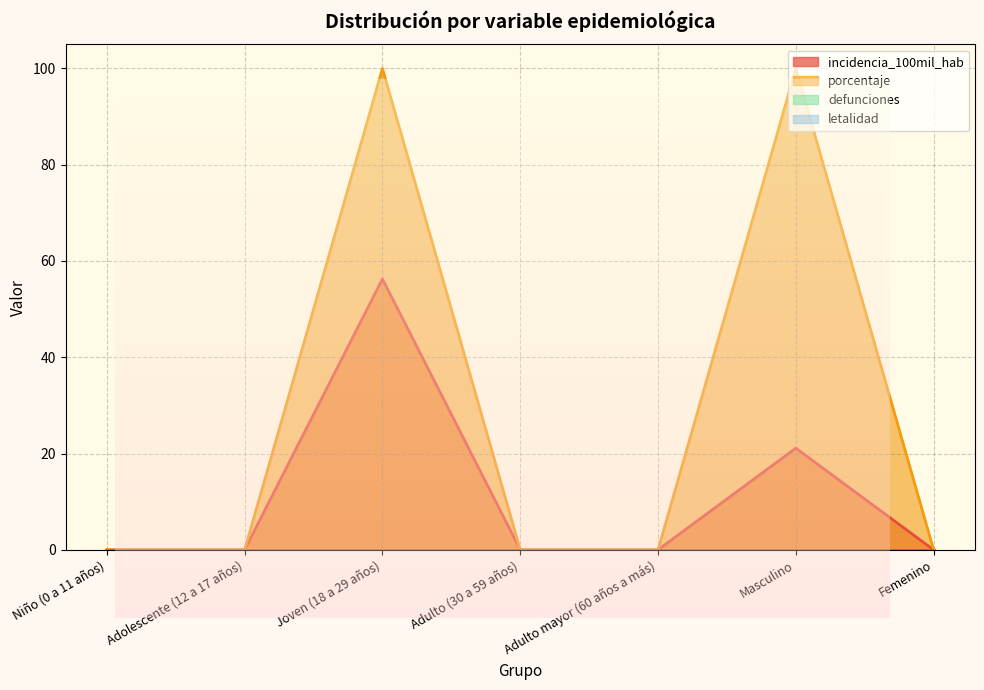

True or false: porcentaje and incidencia_100mil_hab intersect in this chart.

False